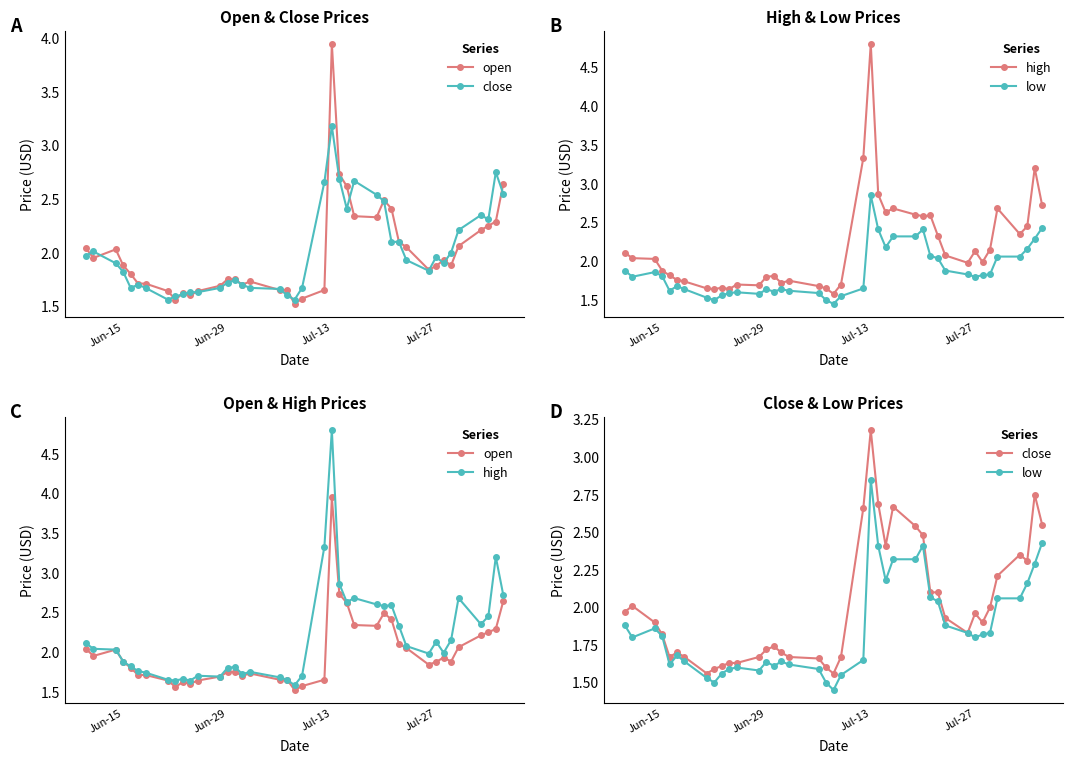

True or false: high and close cross at least once.

False